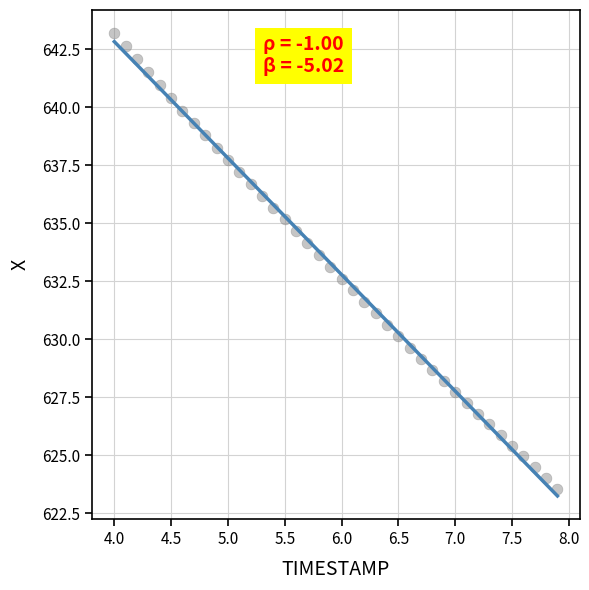

What is the range of X values (max minus min)?

3.9